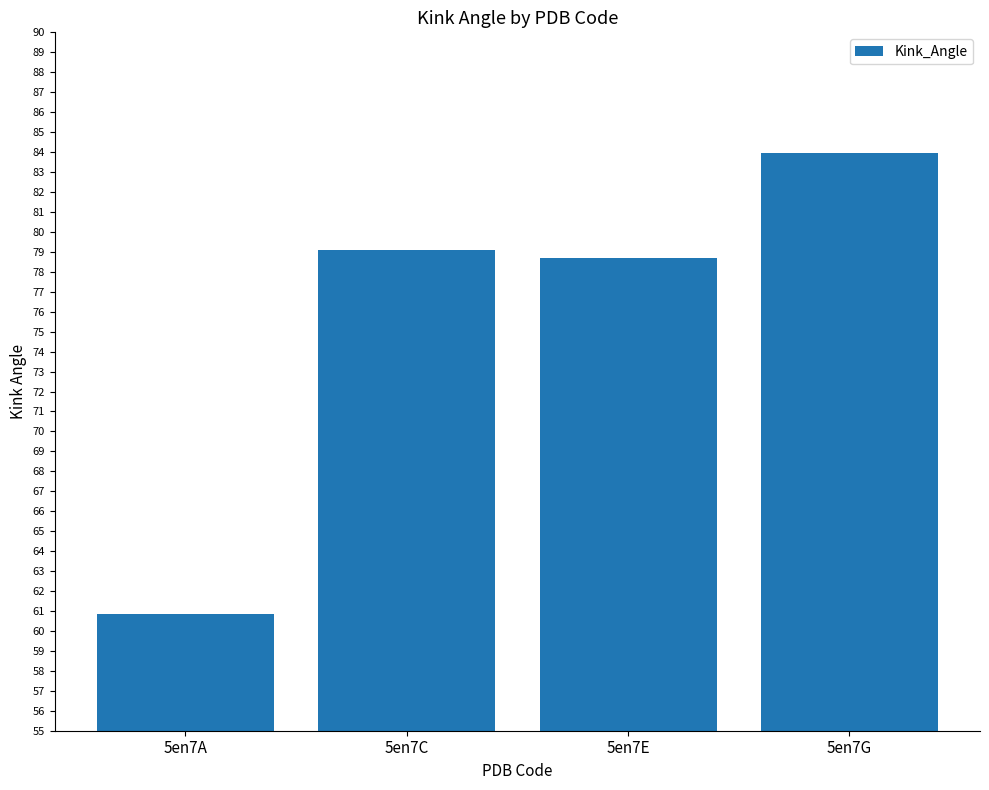

List the labels in order of value, smallest first.

5en7A, 5en7E, 5en7C, 5en7G